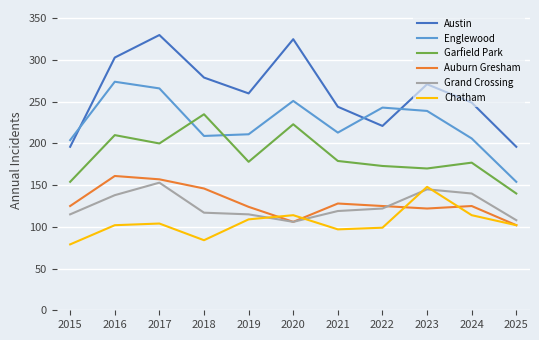

The value of Auburn Gresham at 2016 is 53. True or false?

False